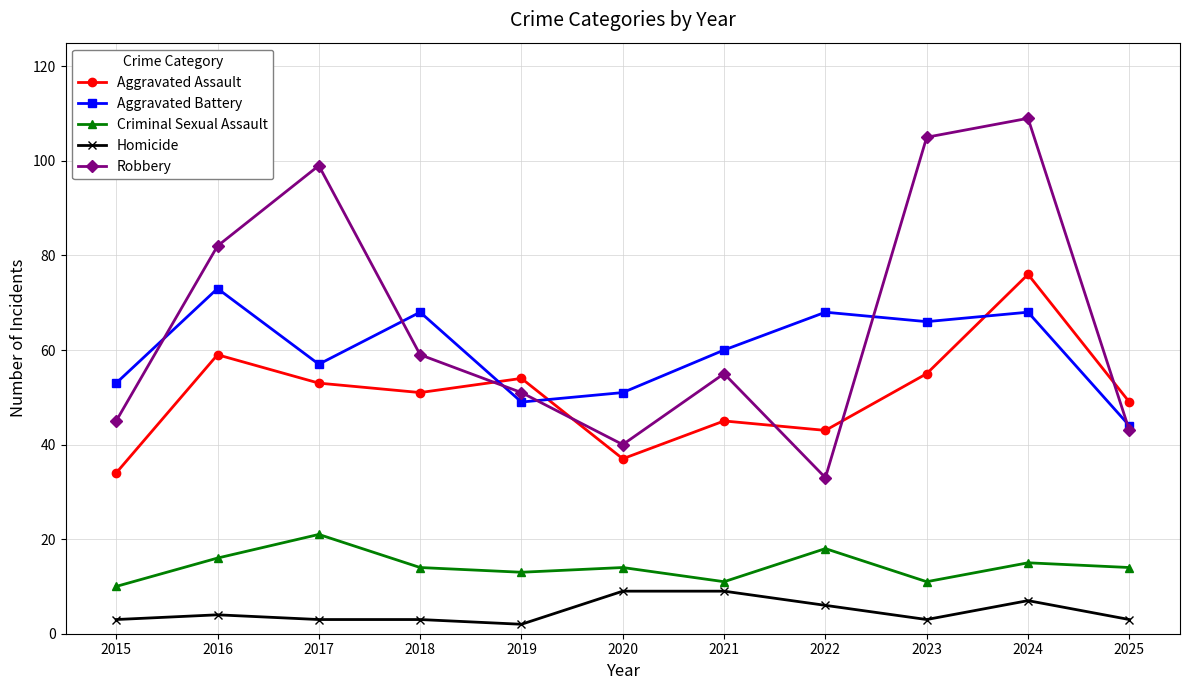

True or false: Criminal Sexual Assault and Homicide intersect in this chart.

False